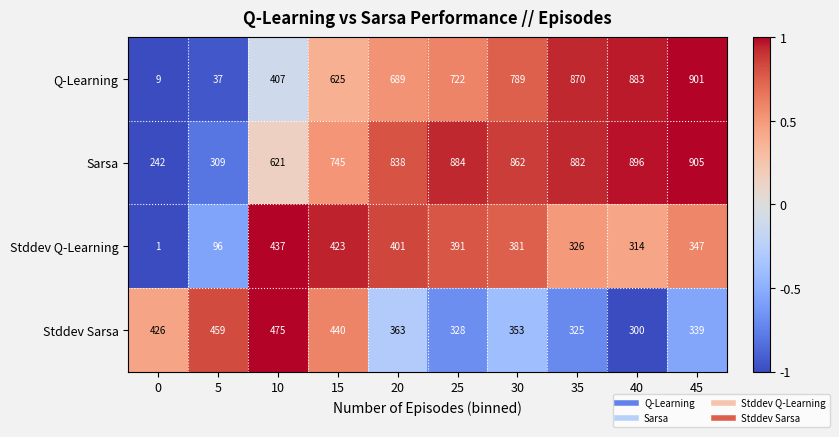

The Stddev Sarsa series shows 440 at 15. True or false?

True